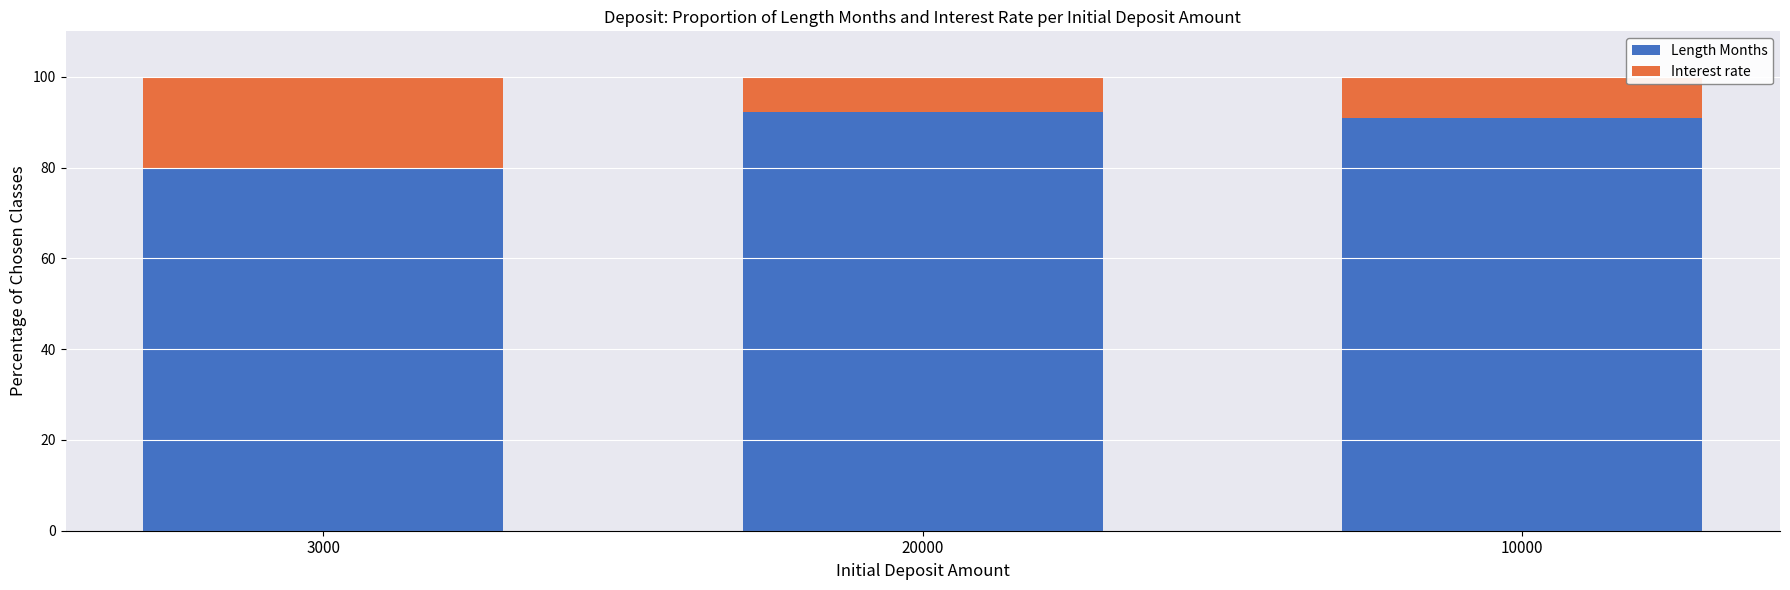

What is the maximum value for Length Months?

92.3